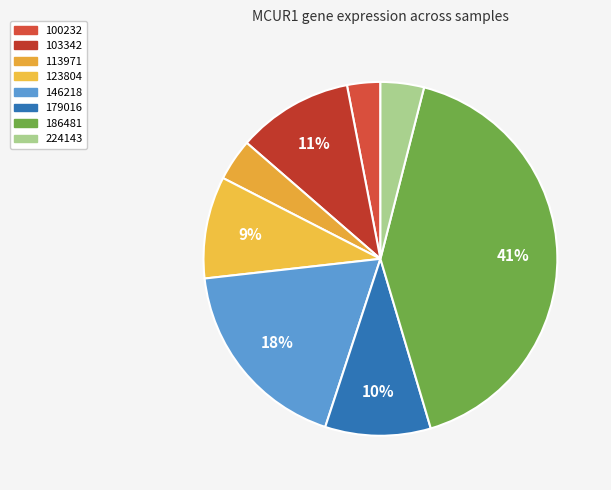

To the nearest percent, what is the difference between the 224143 and 186481 slice percentages?

37%